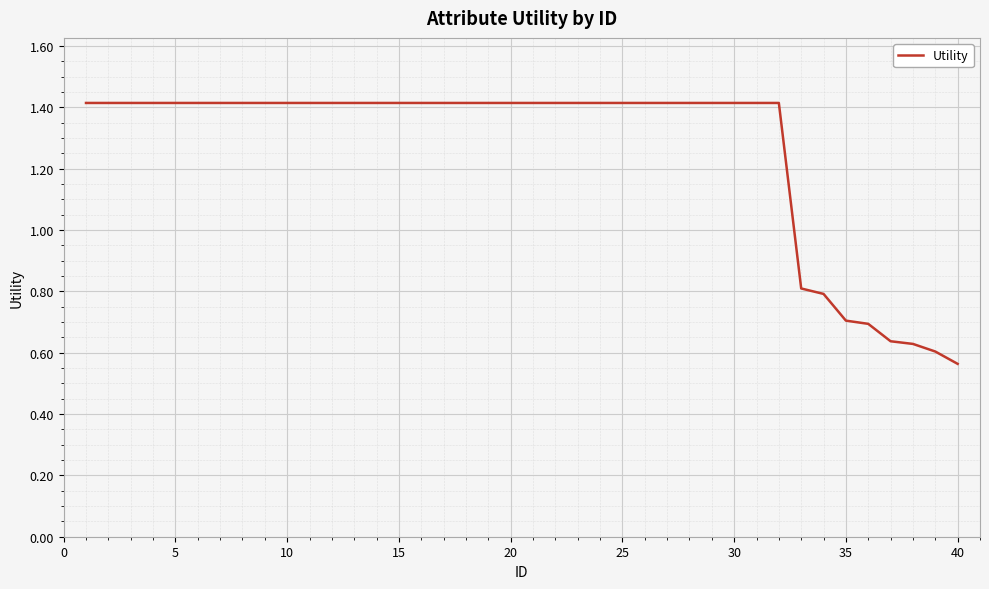

What is the maximum value shown in the chart?

1.4